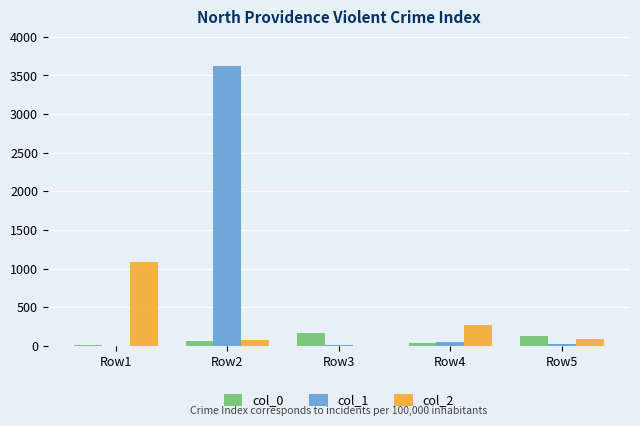

Is the value of col_0 at Row5 greater than the value of col_2 at Row1?

No